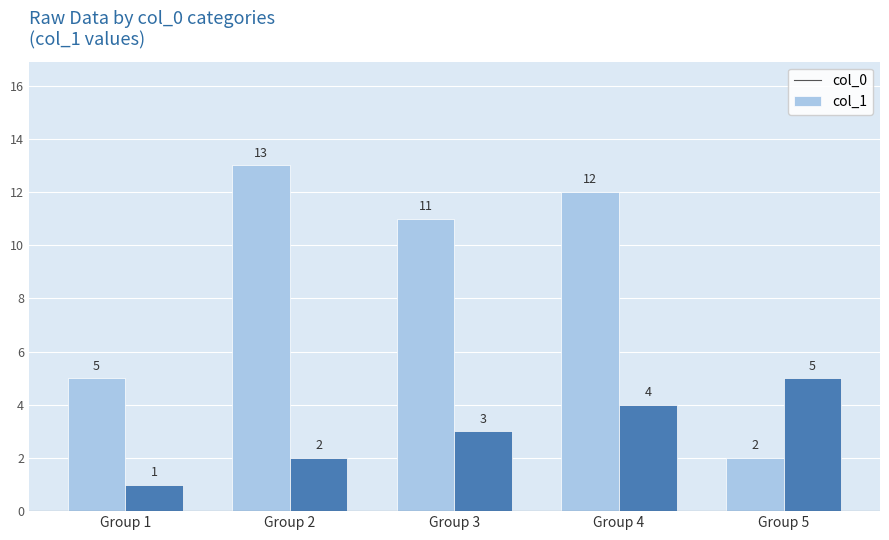

Reading left to right, what are all the values shown in this chart?

col_0: 5	13	11	12	2
col_1: 1	2	3	4	5